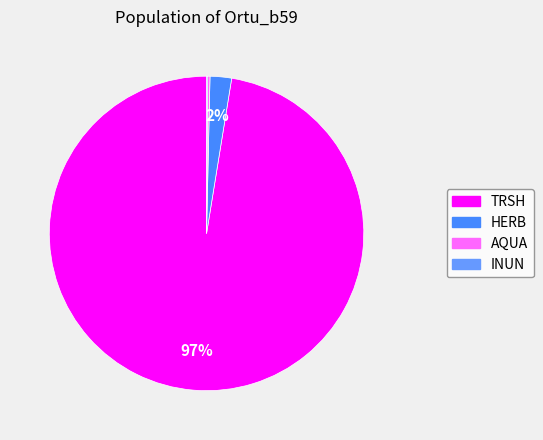

Does any single category account for the majority?

Yes